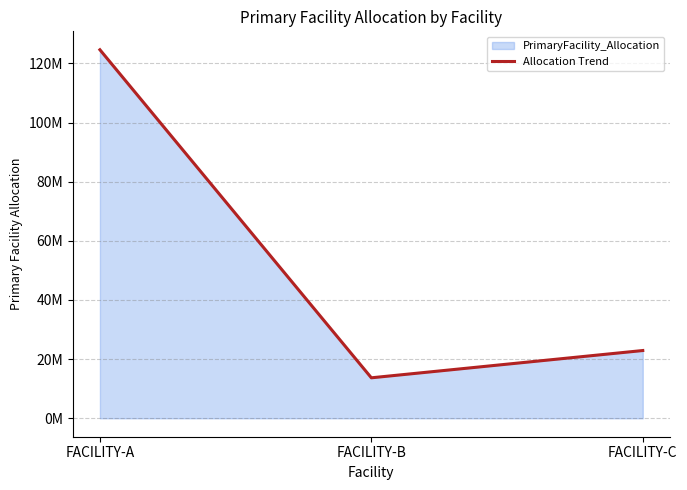

Rank the categories by value from highest to lowest.

FACILITY-A, FACILITY-C, FACILITY-B